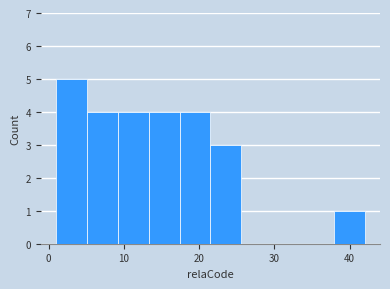

Over which range of the x-axis is the bar tallest?

1.0 to 5.1